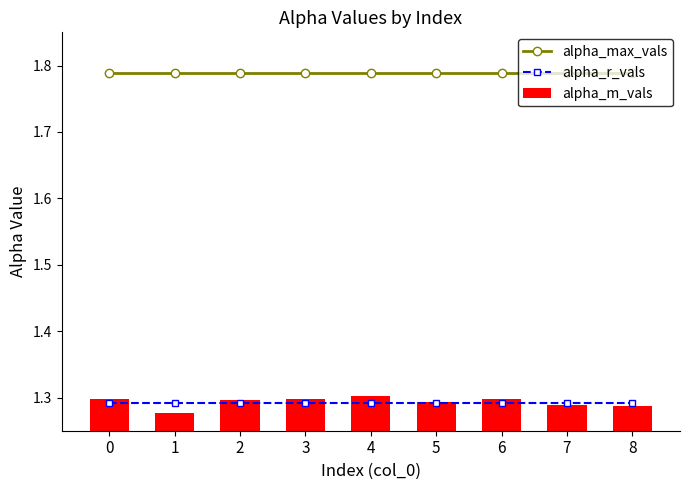

Reading left to right, what are all the values shown in this chart?

alpha_max_vals: 0=1.8	1=1.8	2=1.8	3=1.8	4=1.8	5=1.8	6=1.8	7=1.8	8=1.8
alpha_r_vals: 0=1.3	1=1.3	2=1.3	3=1.3	4=1.3	5=1.3	6=1.3	7=1.3	8=1.3
alpha_m_vals: 0=1.3	1=1.3	2=1.3	3=1.3	4=1.3	5=1.3	6=1.3	7=1.3	8=1.3